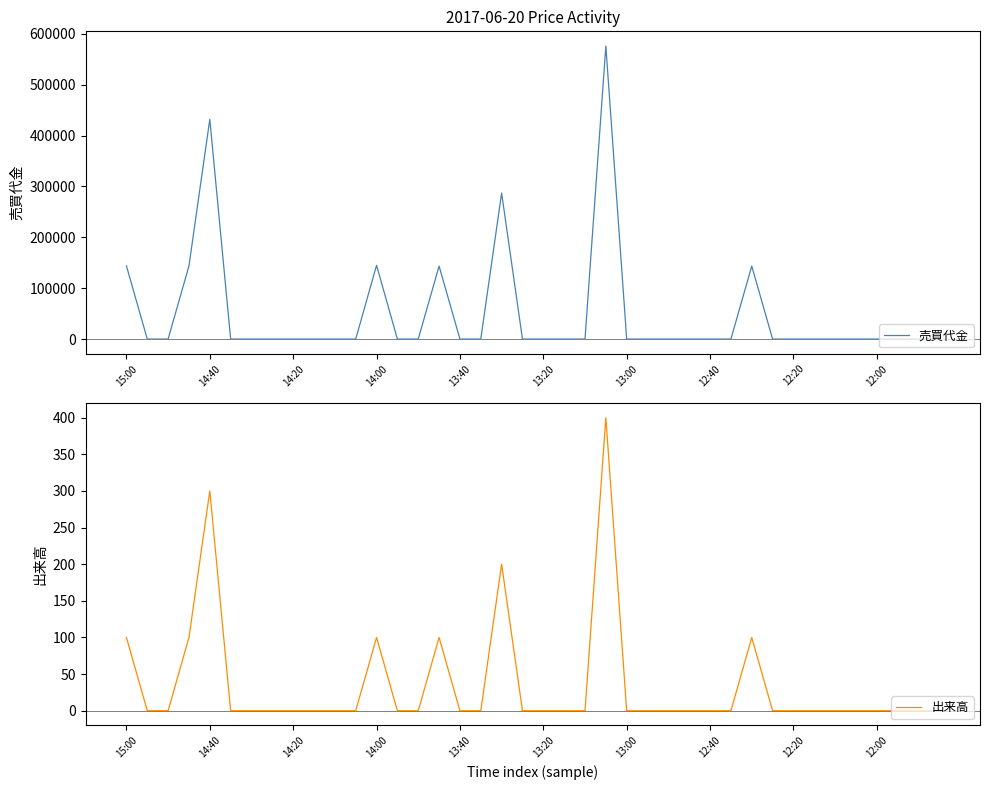

How many lines are shown in the chart?

2